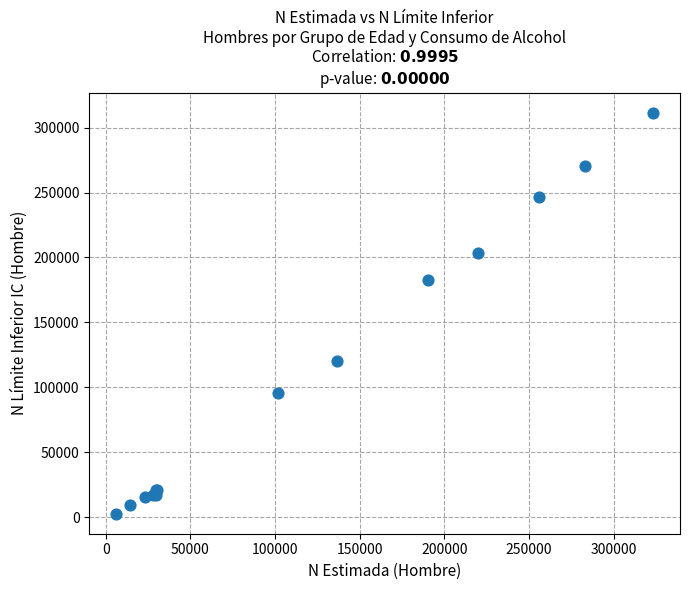

What Y value in the scatter plot is closest to 157119?

182939